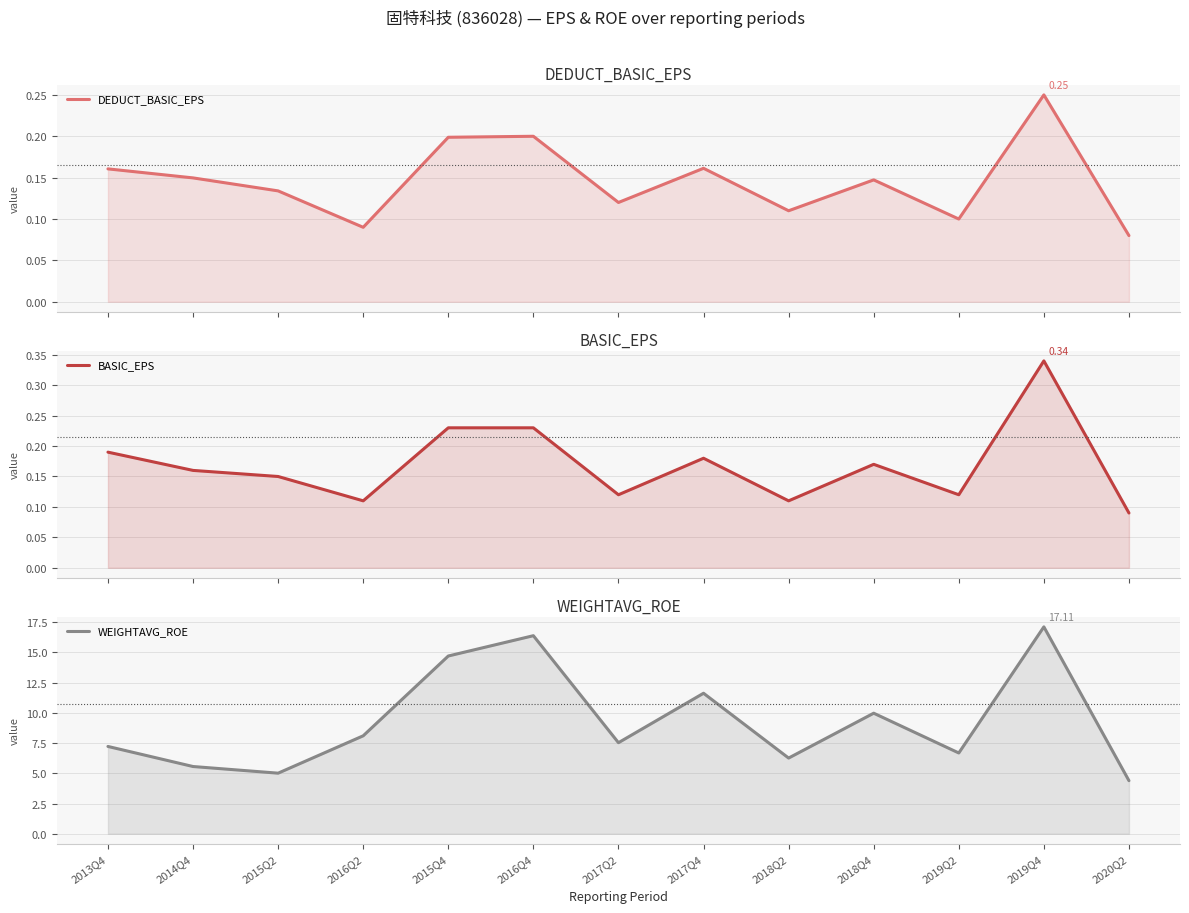

True or false: BASIC_EPS and DEDUCT_BASIC_EPS intersect in this chart.

False